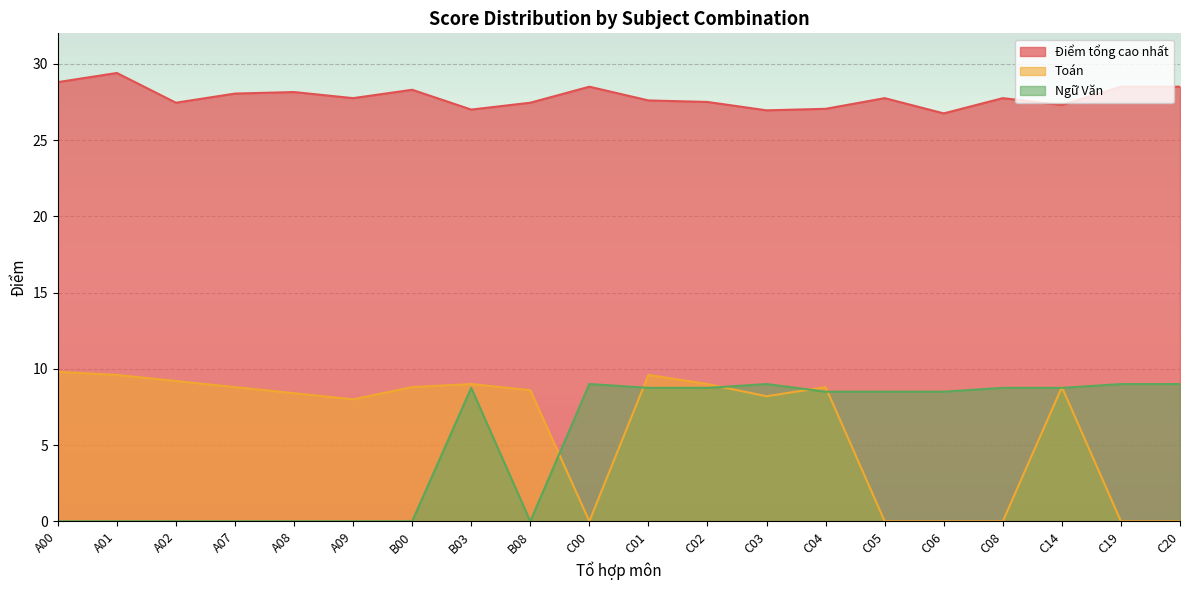

What is the average value of the Toán series?

6.2